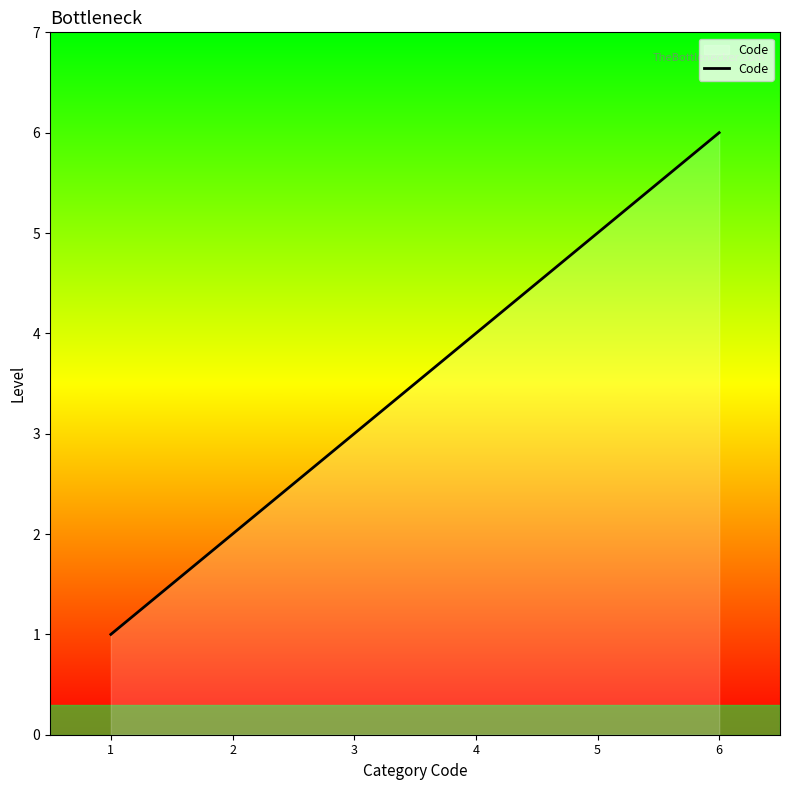

What is the minimum value shown in the chart?

1